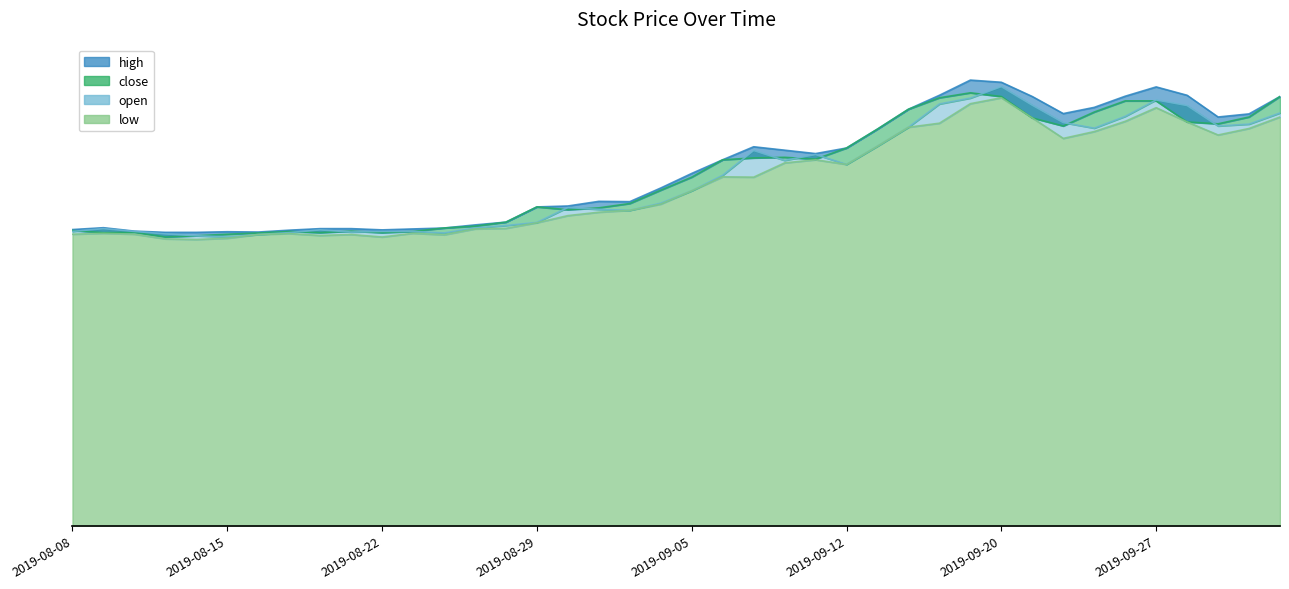

What value does the high series have at 2019-09-12?

12.2